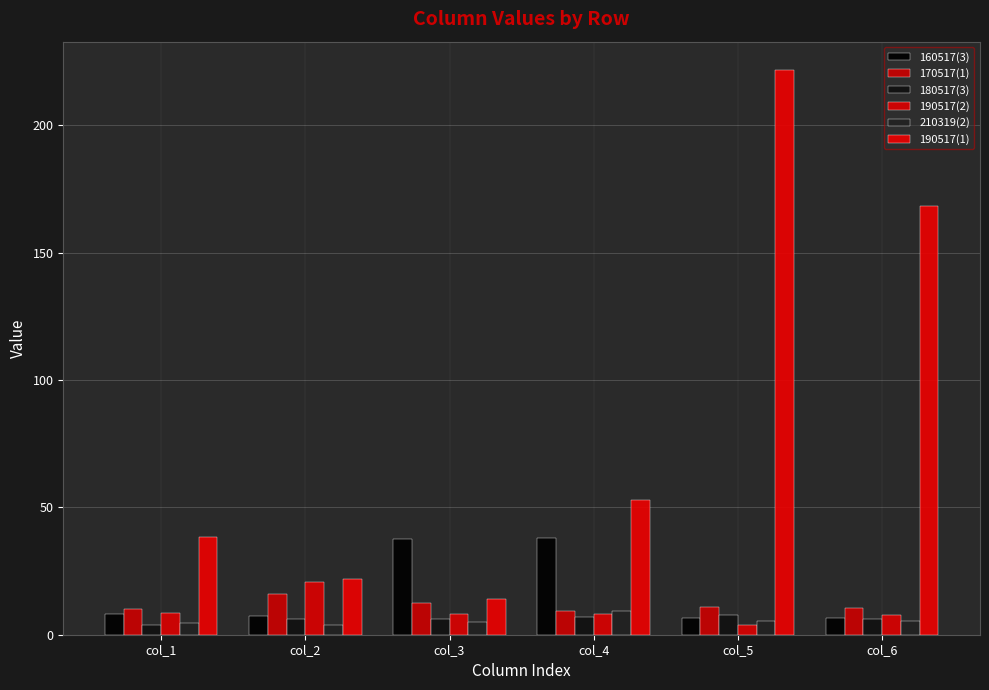

What is the lowest value of the 190517(1) series?

14.1